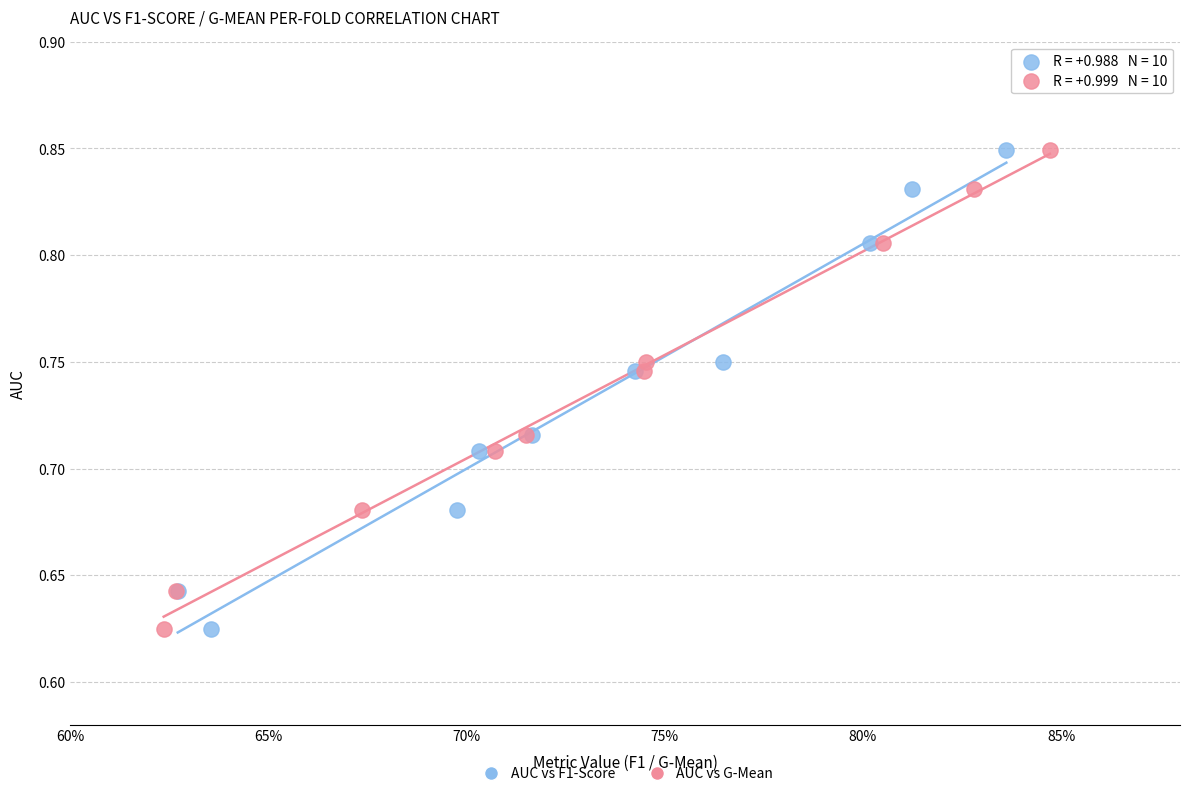

What are all the series names shown in the legend?

AUC vs F1-Score, AUC vs G-Mean